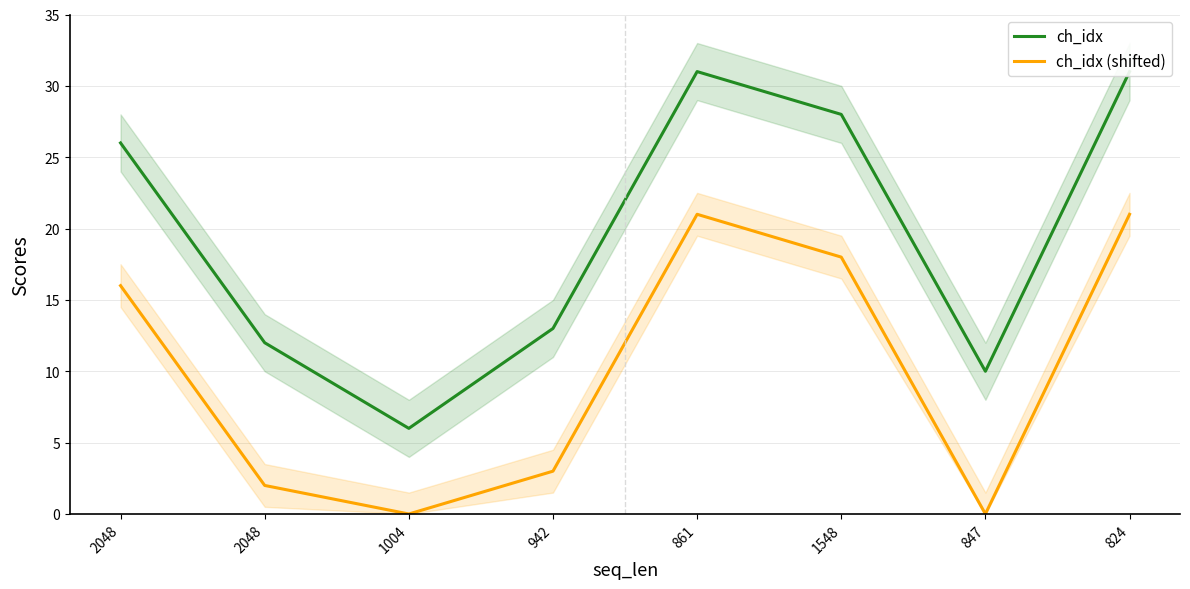

How many interior local valleys does the ch_idx (shifted) series have?

2